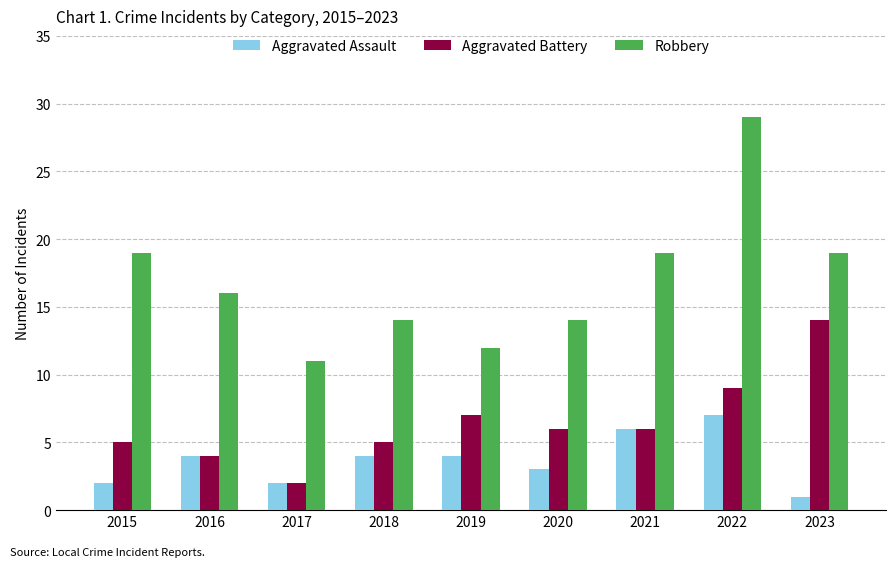

Rank the series by their average value, from highest to lowest.

Robbery, Aggravated Battery, Aggravated Assault